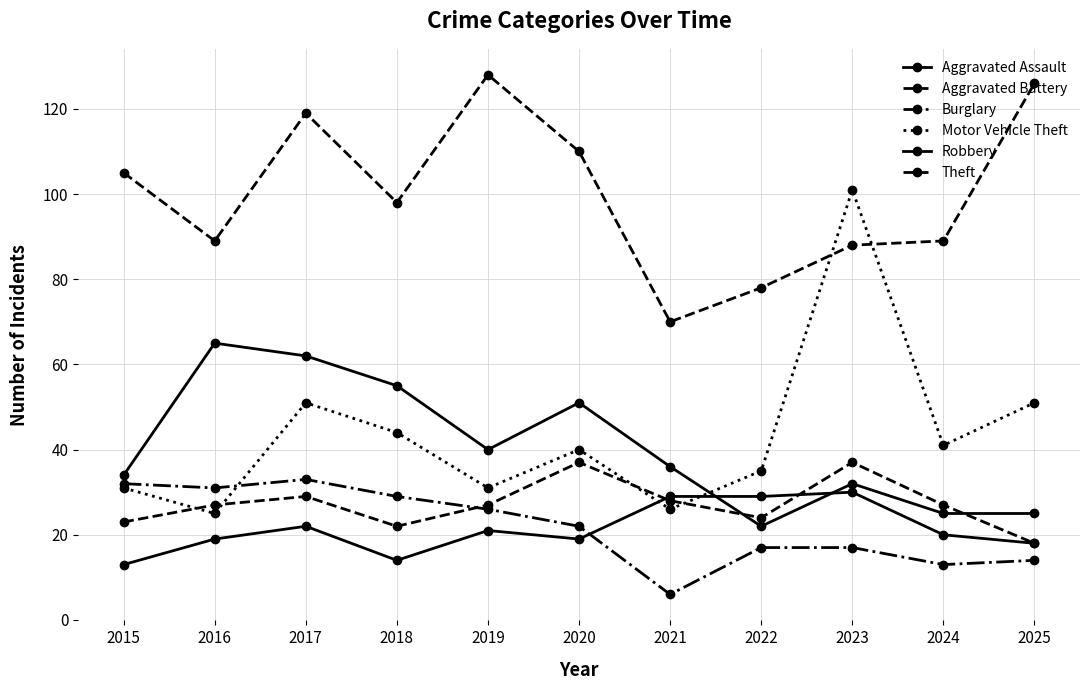

How many categories are shown in the chart?

11